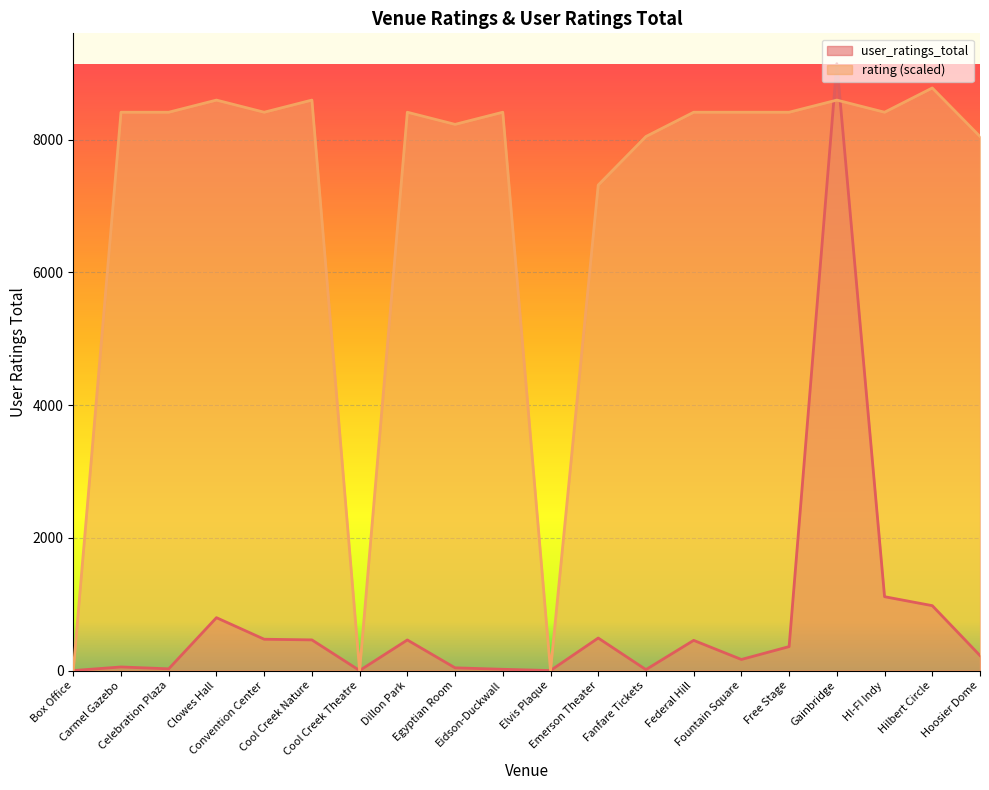

Read the user_ratings_total value at Cool Creek Nature.

462.0